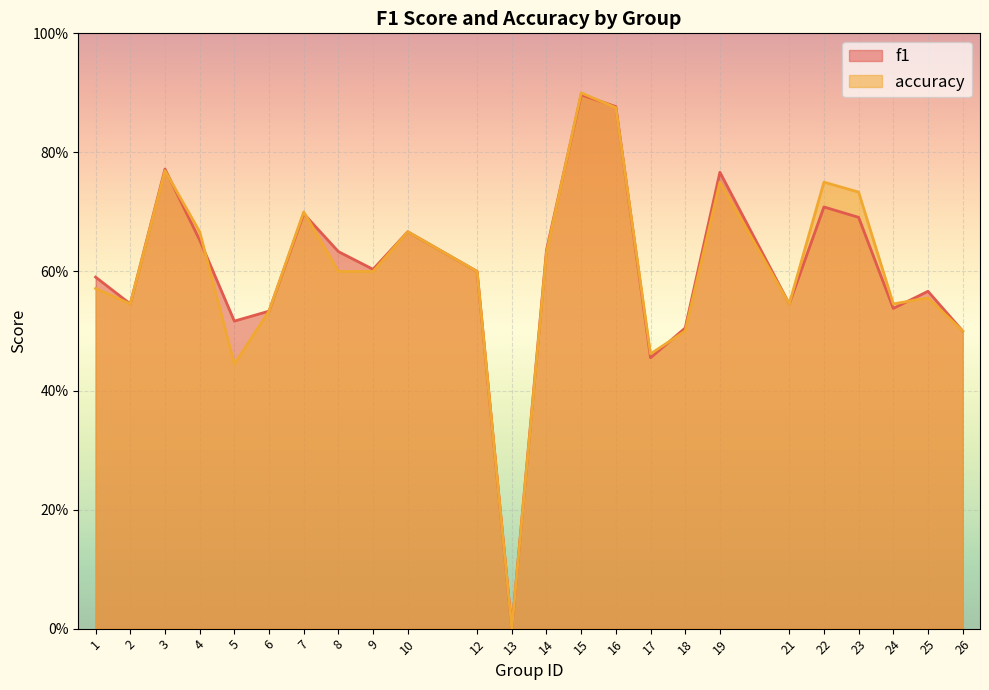

How many intersections are there between f1 and accuracy?

8